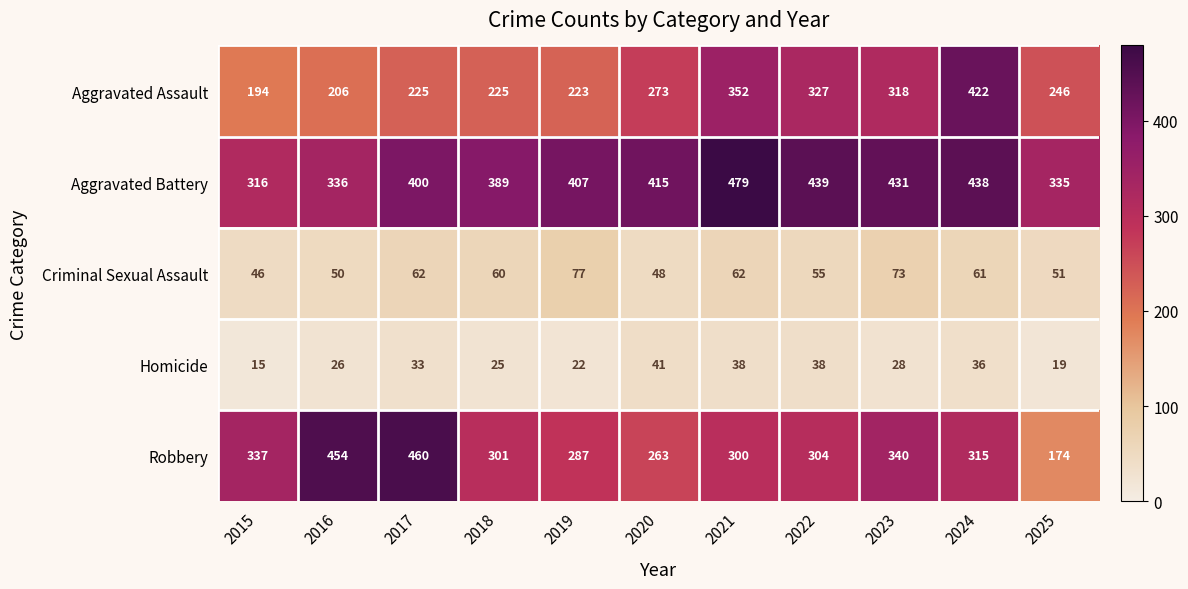

What is the total value across all series at 2018?

1000